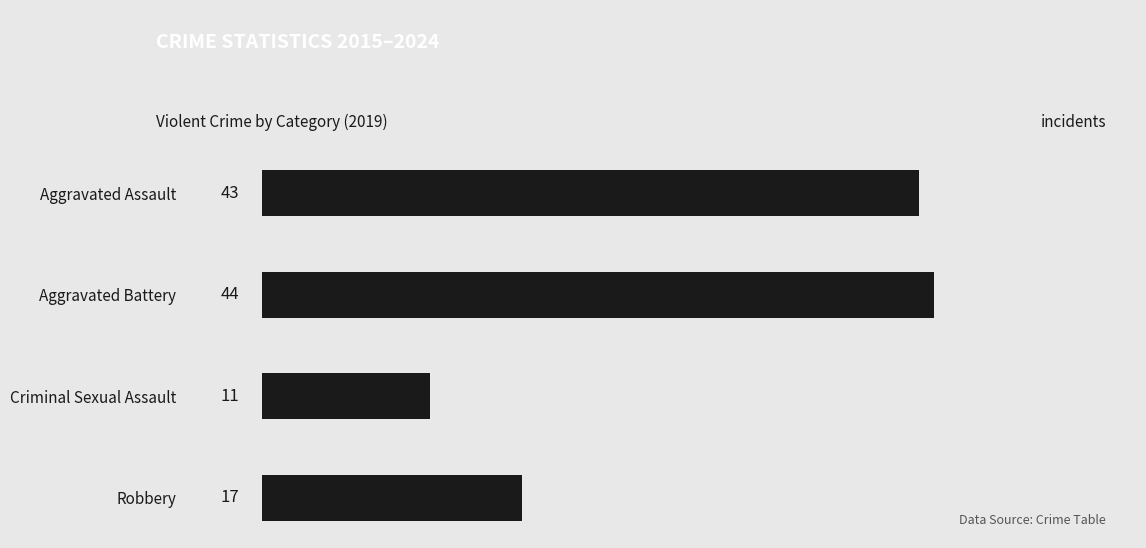

What is the difference between the maximum and minimum values?

33